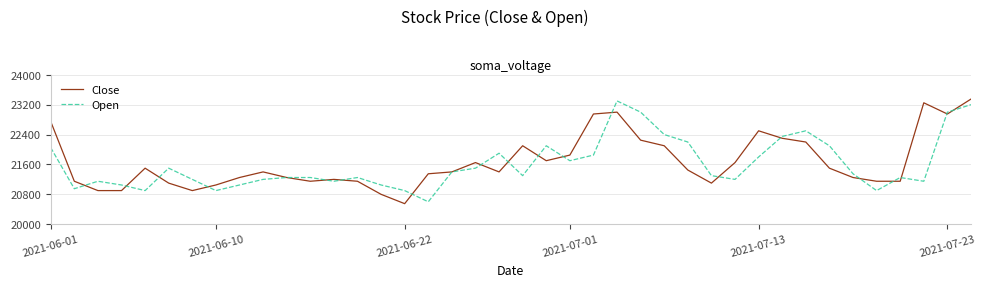

What is the greatest value displayed?

23350